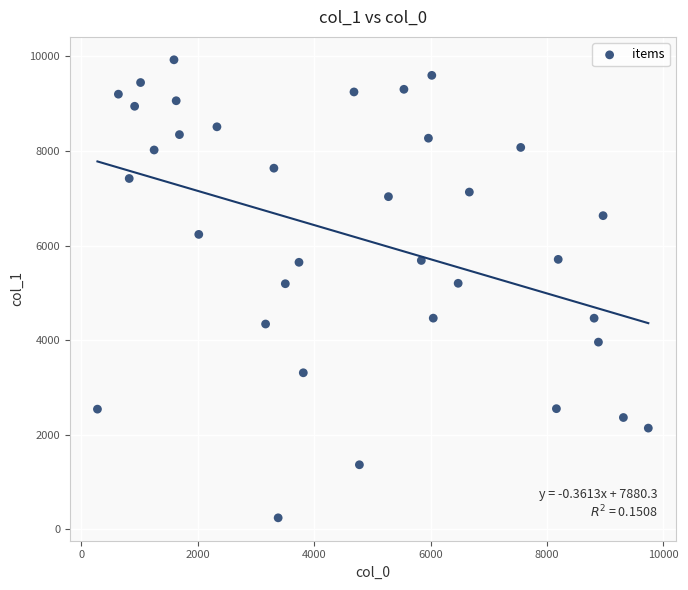

What is the range of Y values (max minus min)?

9685